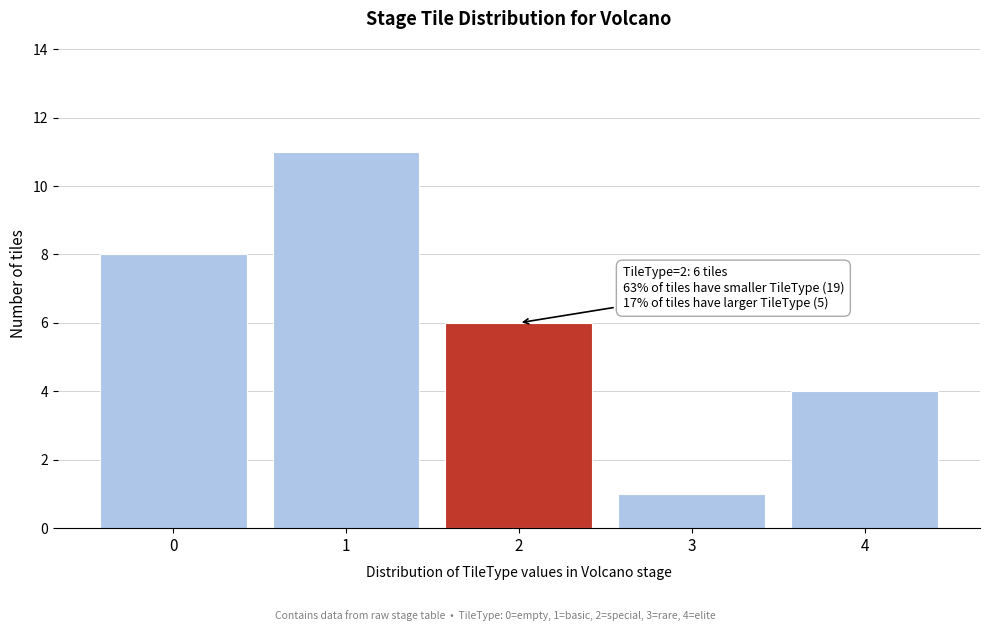

Reading right to left, list all the values displayed in this chart.

4	1	6	11	8